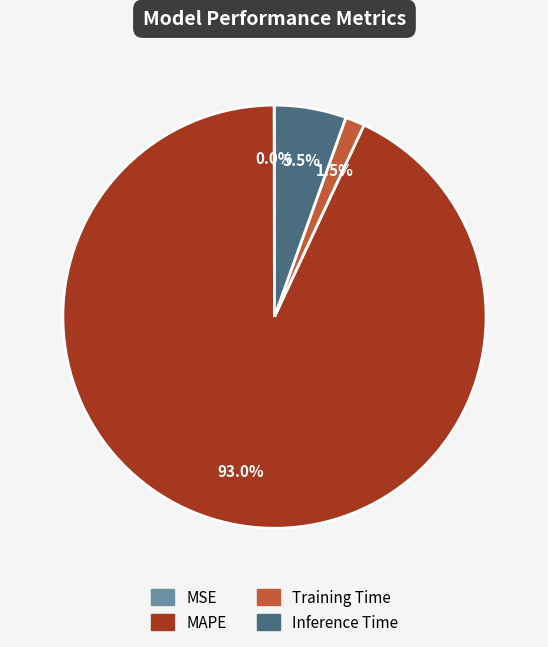

Between MAPE and Training Time, which is larger?

MAPE